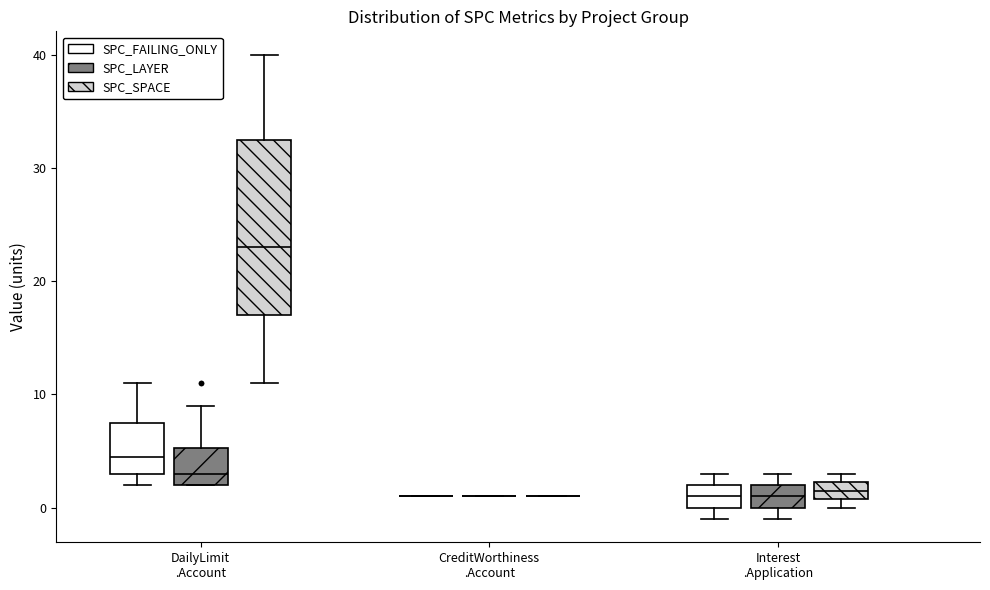

Reading left to right, read every box against the y-axis: the position of its median line, the range the box covers, and the ends of its whiskers. The values are not printed on the chart, so give them approximately, as read against the axis.

DailyLimit .Account (SPC_FAILING_ONLY): median 5, box 3 to 8, whiskers 2 to 11
DailyLimit .Account (SPC_LAYER): median 3, box 2 to 5, whiskers 2 to 9
DailyLimit .Account (SPC_SPACE): median 23, box 17 to 33, whiskers 11 to 40
CreditWorthiness .Account (SPC_FAILING_ONLY): box collapsed to a line at 1, whiskers 1 to 1
CreditWorthiness .Account (SPC_LAYER): box collapsed to a line at 1, whiskers 1 to 1
CreditWorthiness .Account (SPC_SPACE): box collapsed to a line at 1, whiskers 1 to 1
Interest .Application (SPC_FAILING_ONLY): median 1, box 0 to 2, whiskers -1 to 3
Interest .Application (SPC_LAYER): median 1, box 0 to 2, whiskers -1 to 3
Interest .Application (SPC_SPACE): median 2 (inside the box), box 1 to 2, whiskers 0 to 3